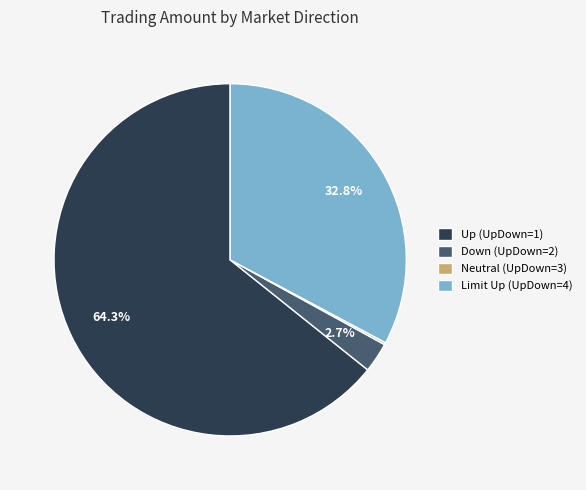

How much of the chart is everything except Down (UpDown=2)?

97.3%